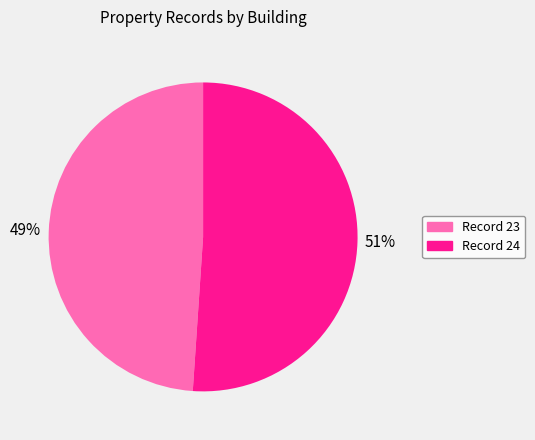

To the nearest percent, what is the difference between the largest and smallest slice percentages?

2%